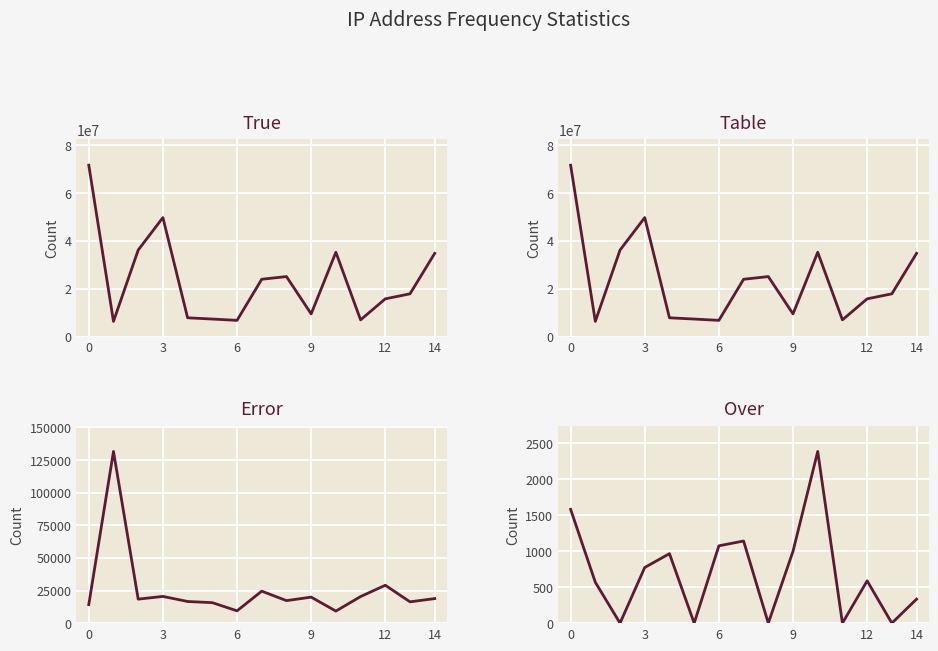

At how many categories does at least one series exceed 70486547?

1